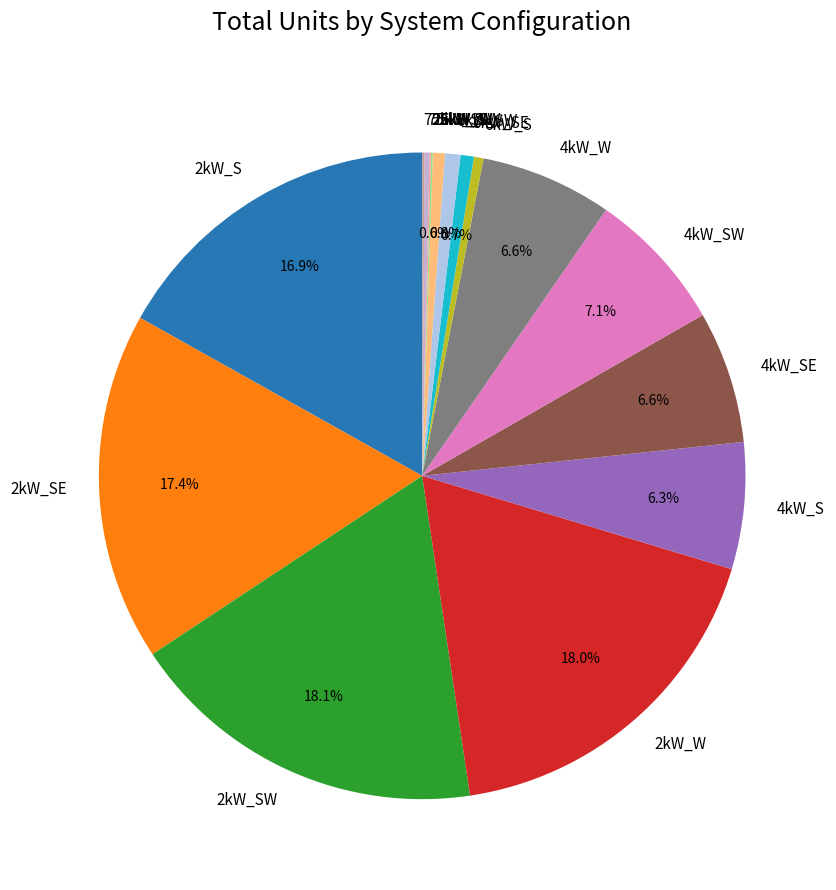

What portion of the pie excludes 4kW_SW?

92.9%